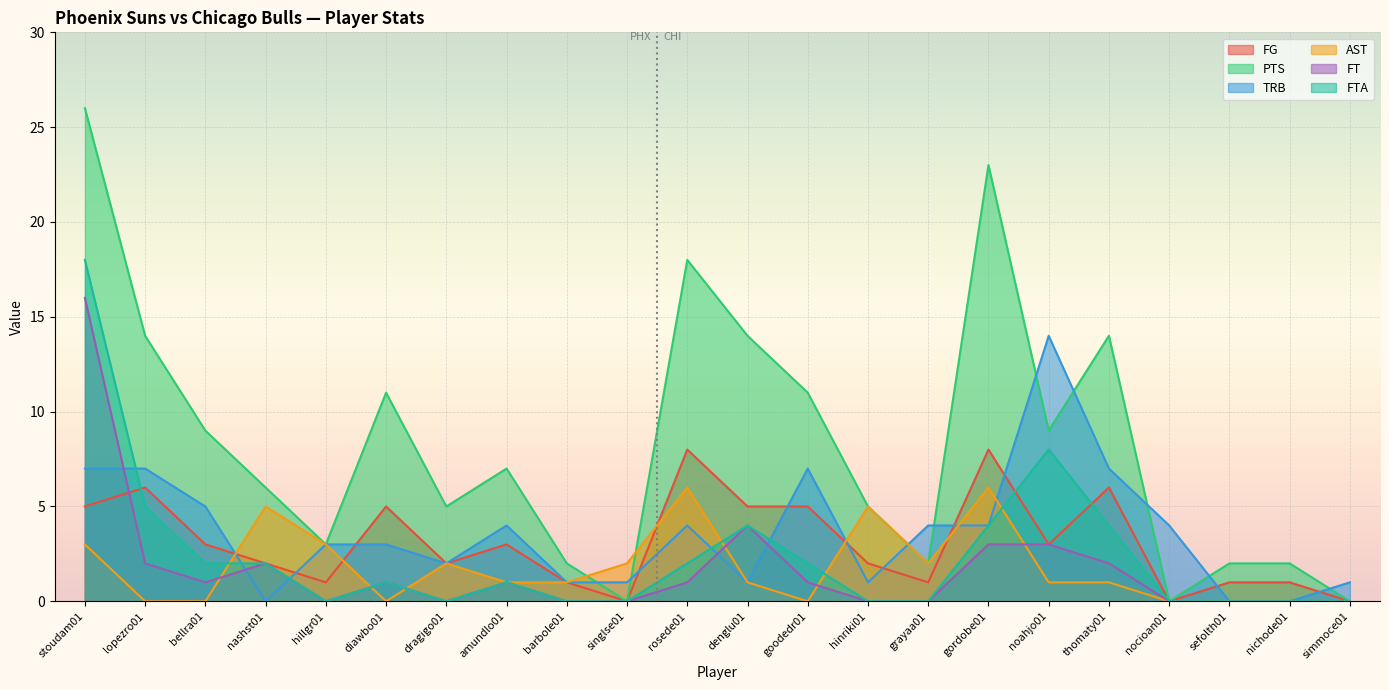

What is the approximate value of FG at rosede01?

8